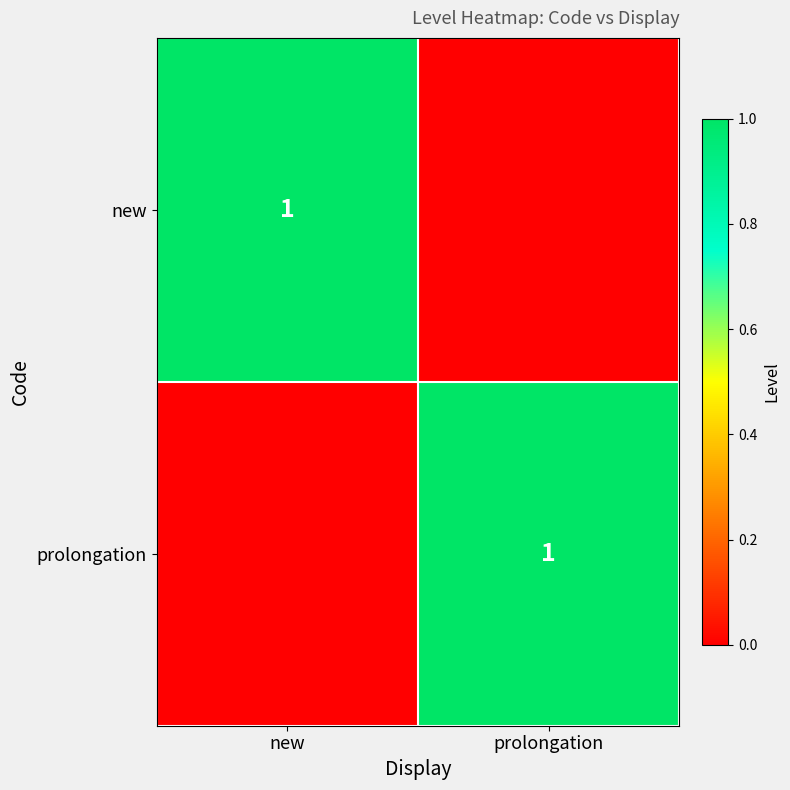

The new series shows 1 at new. True or false?

True